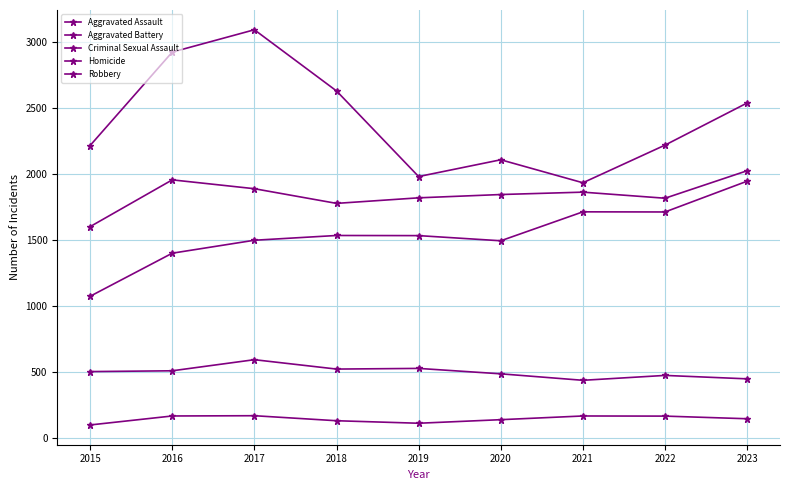

How many values in the Aggravated Battery series are below 1845?

4